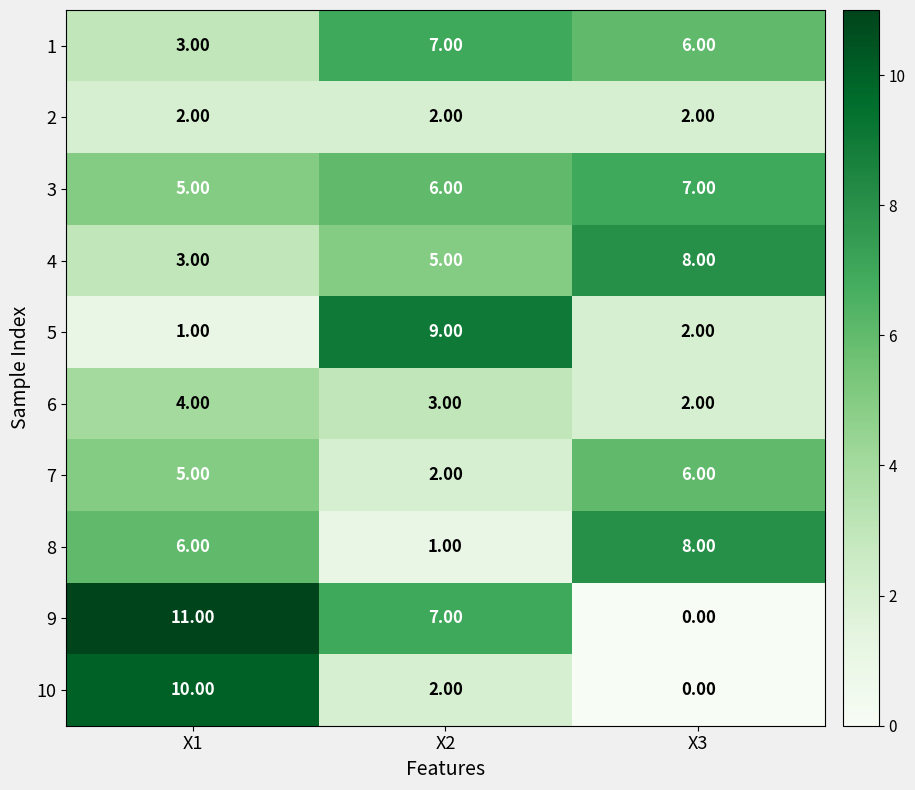

What is the sum of all 9 values?

18